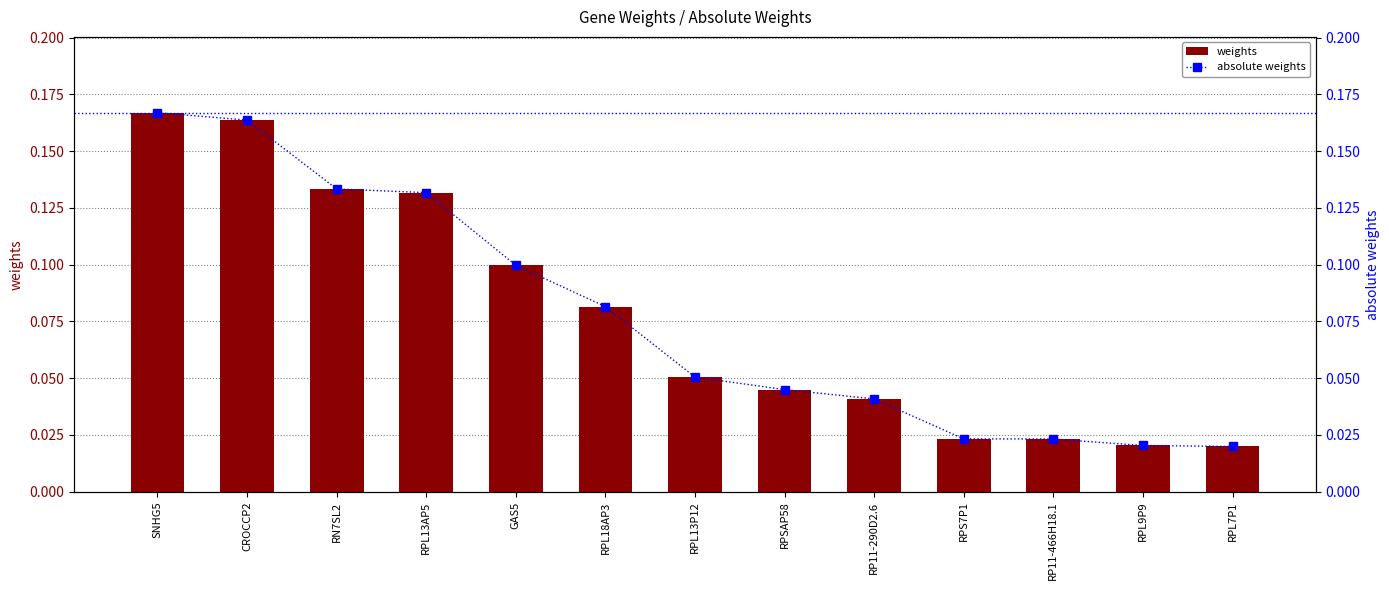

Which series has the widest spread of values?

weights